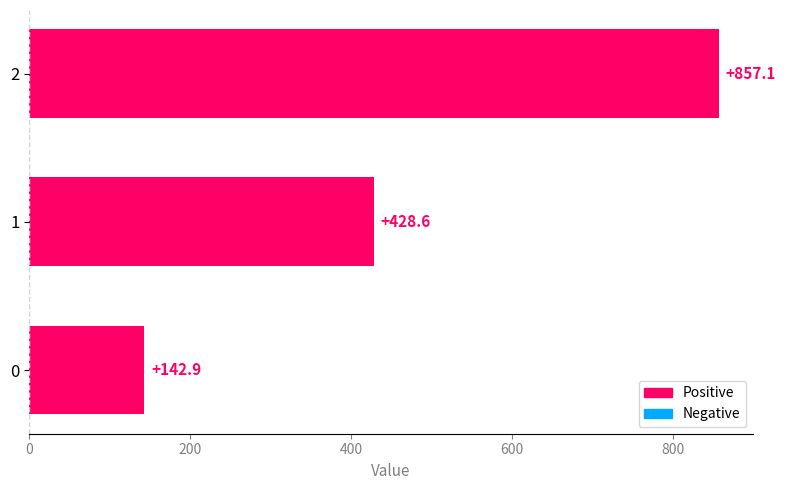

At which label is the value closest to 500?

1